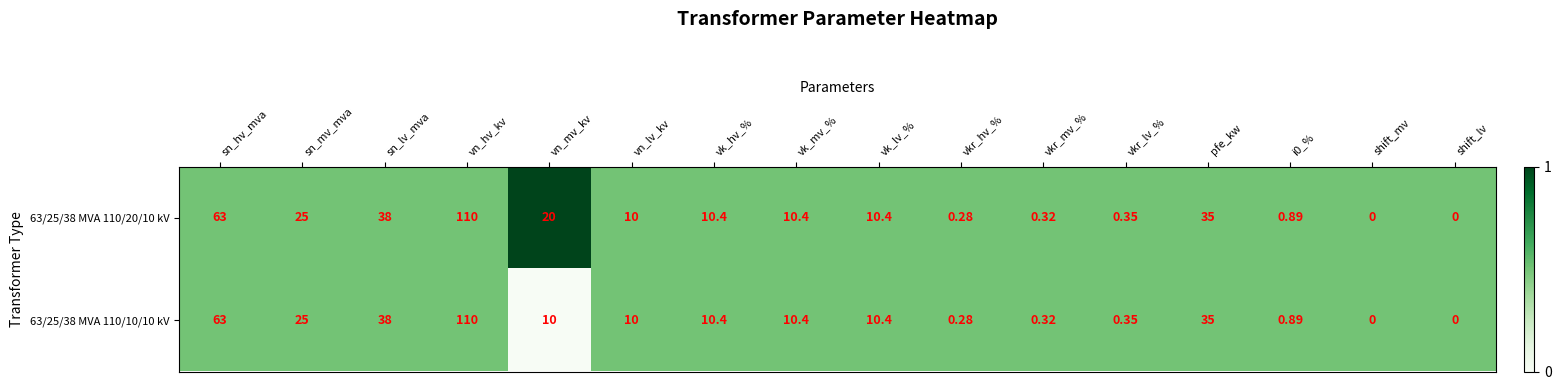

At which label does 63/25/38 MVA 110/10/10 kV reach its peak?

vn_hv_kv